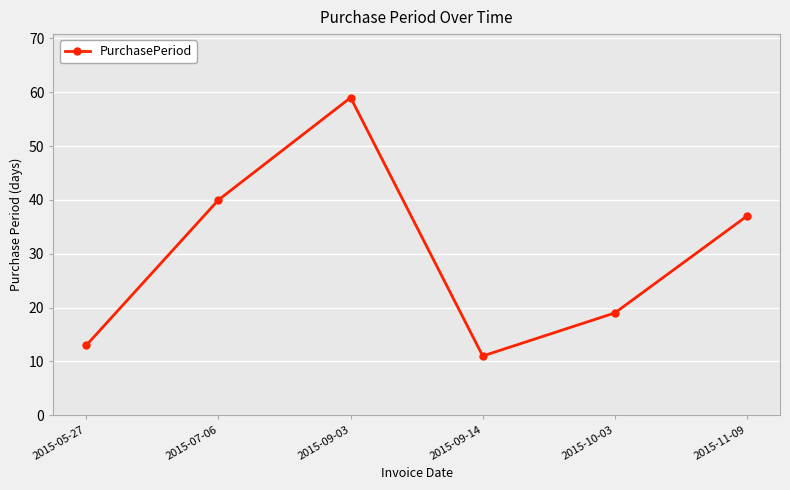

What position from the right is 2015-05-27?

6